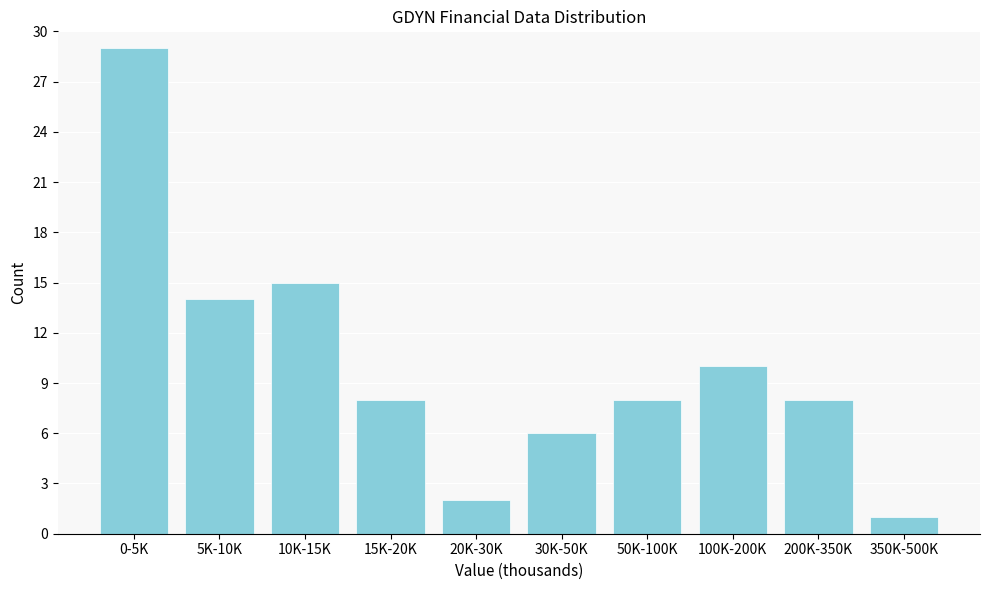

Reading right to left, extract all data points from this chart.

350K-500K=1	200K-350K=8	100K-200K=10	50K-100K=8	30K-50K=6	20K-30K=2	15K-20K=8	10K-15K=15	5K-10K=14	0-5K=29